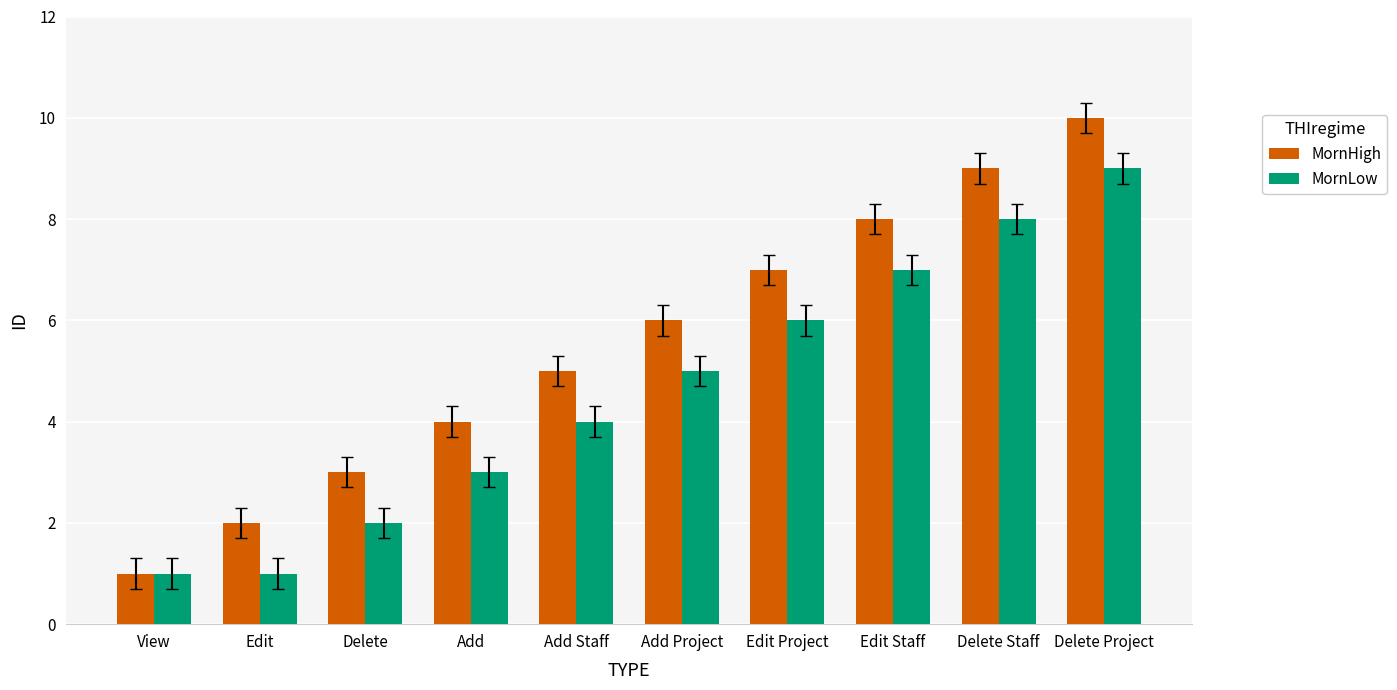

Which series has the widest spread of values?

MornHigh